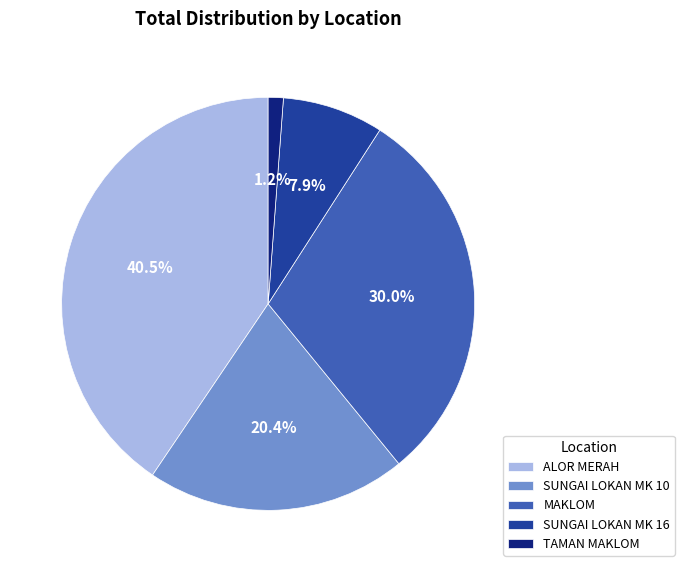

What percentage is the TAMAN MAKLOM slice, to the nearest percent?

1%